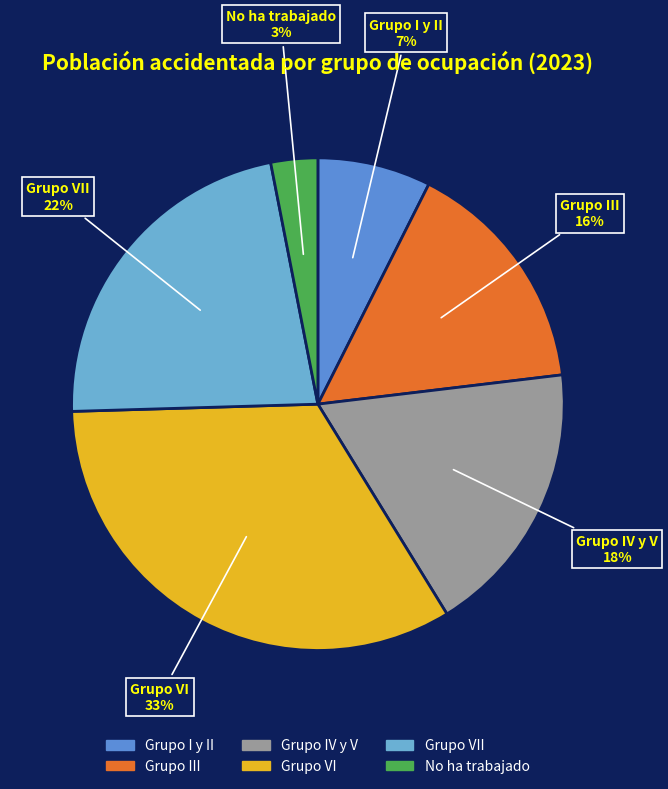

To the nearest percent, what is the average slice percentage?

17%